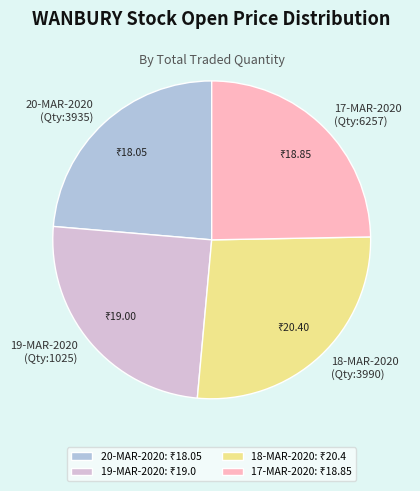

Is there any slice that represents more than half of the pie?

No